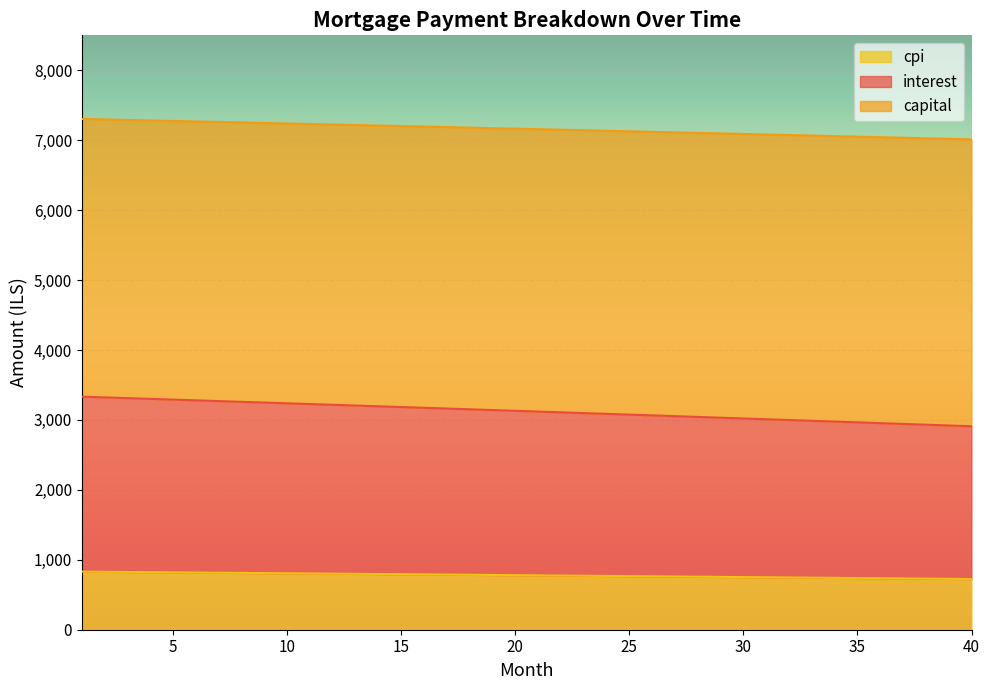

What is the total value across all series at 15?

7202.5